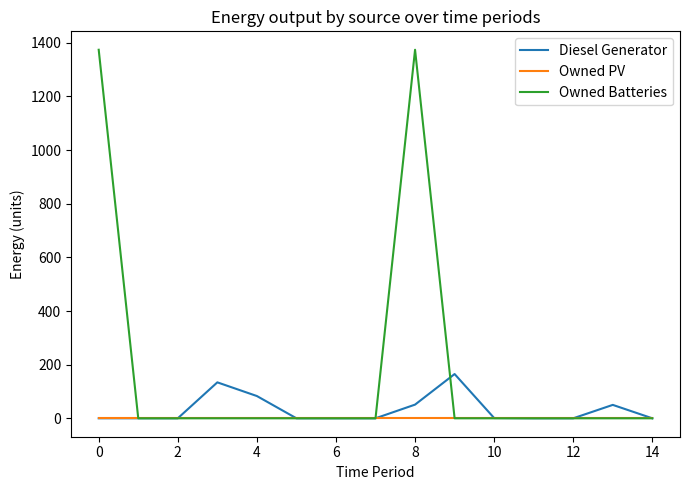

Rank the series by their average value, from lowest to highest.

Owned PV, Diesel Generator, Owned Batteries